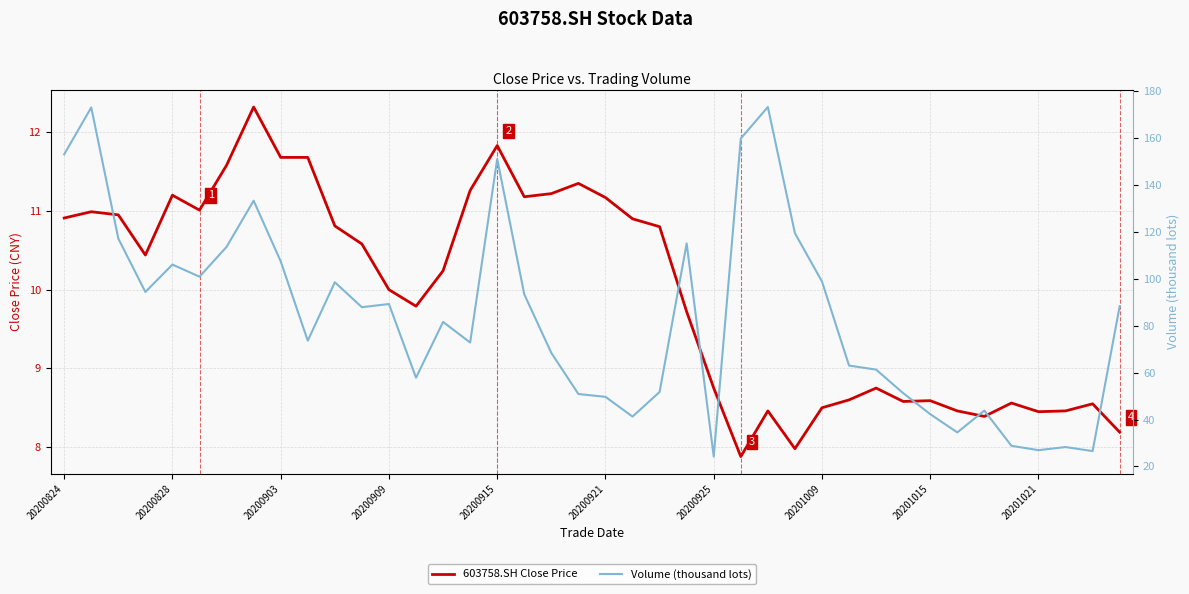

The Volume (thousand lots) series shows 257.8 at 26. True or false?

False